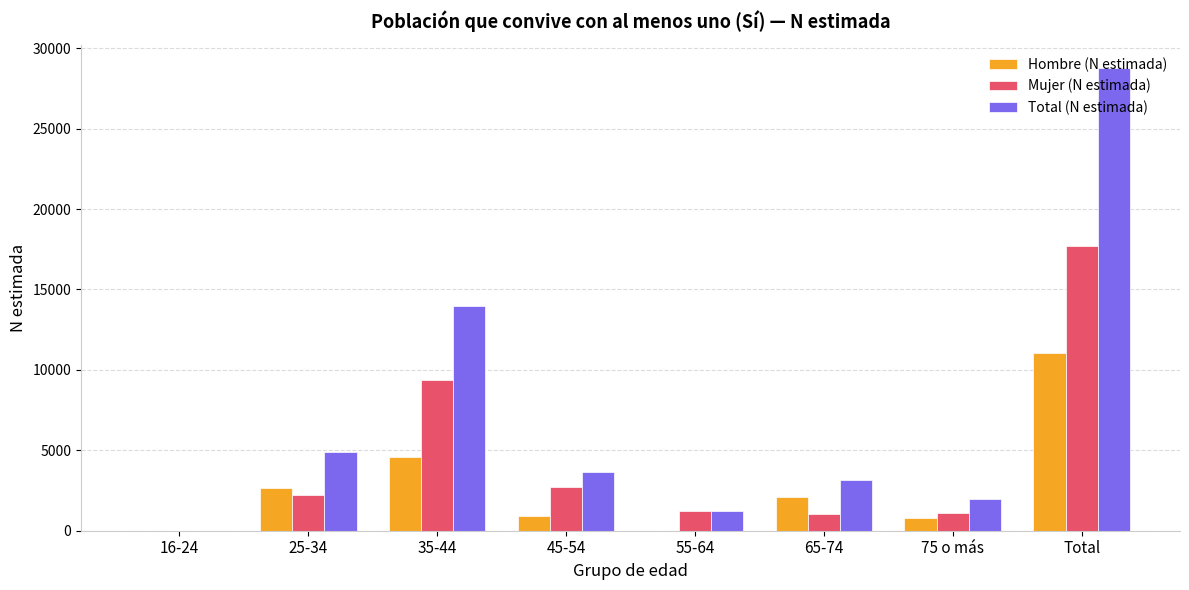

What are all the series names shown in the legend?

Hombre (N estimada), Mujer (N estimada), Total (N estimada)